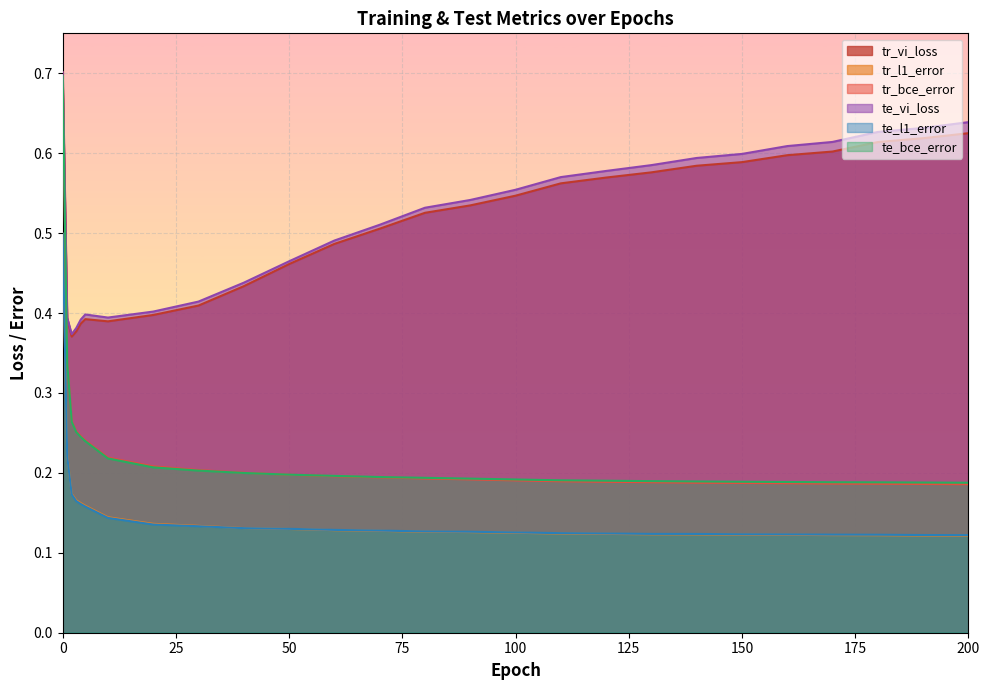

True or false: tr_vi_loss and tr_bce_error intersect in this chart.

False